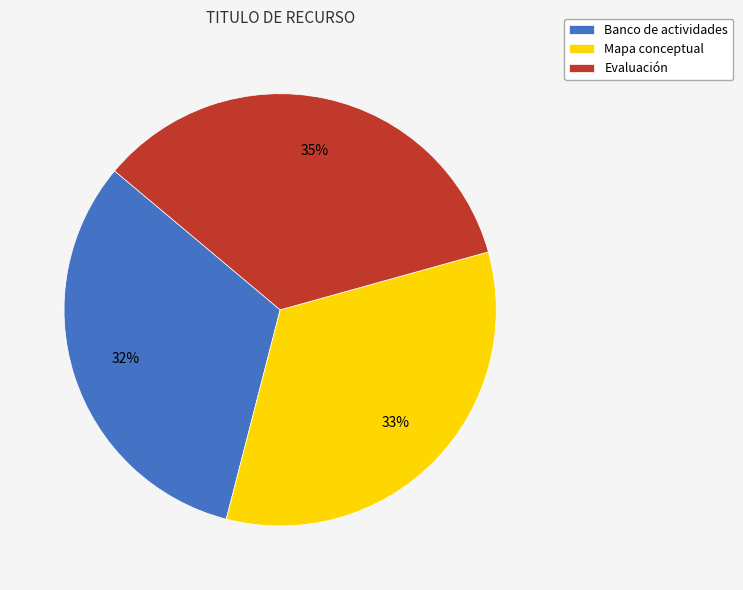

True or false: Mapa conceptual accounts for 20% of the total.

False